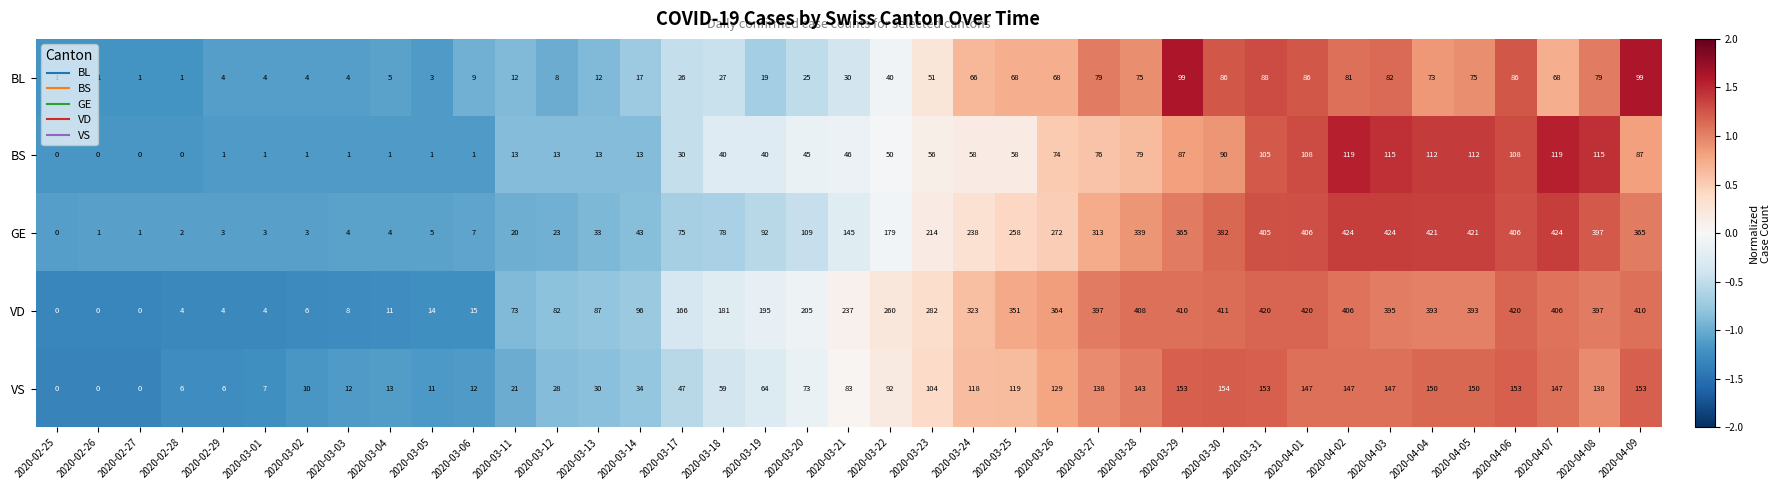

What is the difference between the highest and lowest values at 2020-02-28?

6